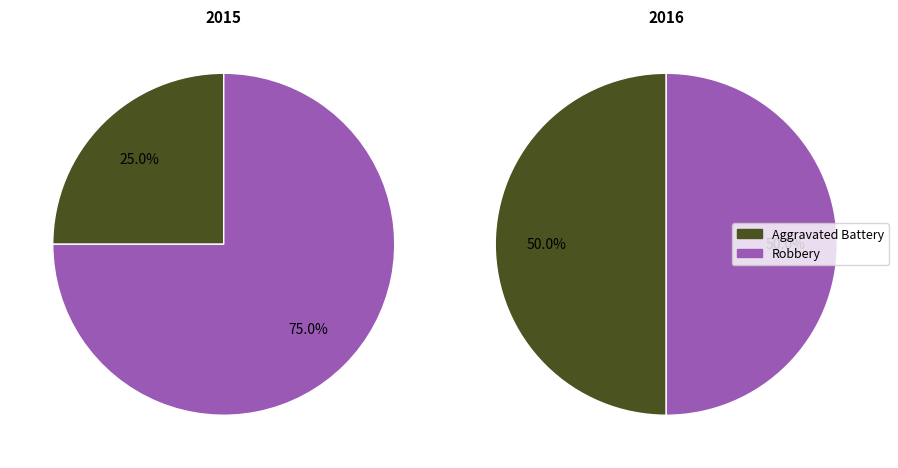

To the nearest percent, what is the average slice percentage?

50%